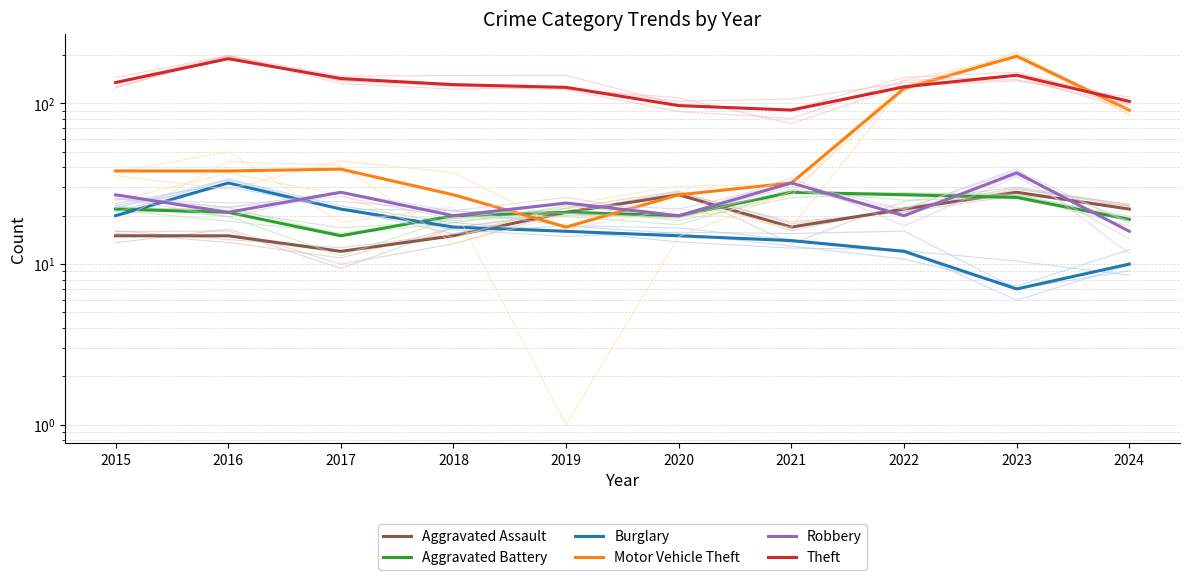

The Robbery series shows 20 at 2022. True or false?

True